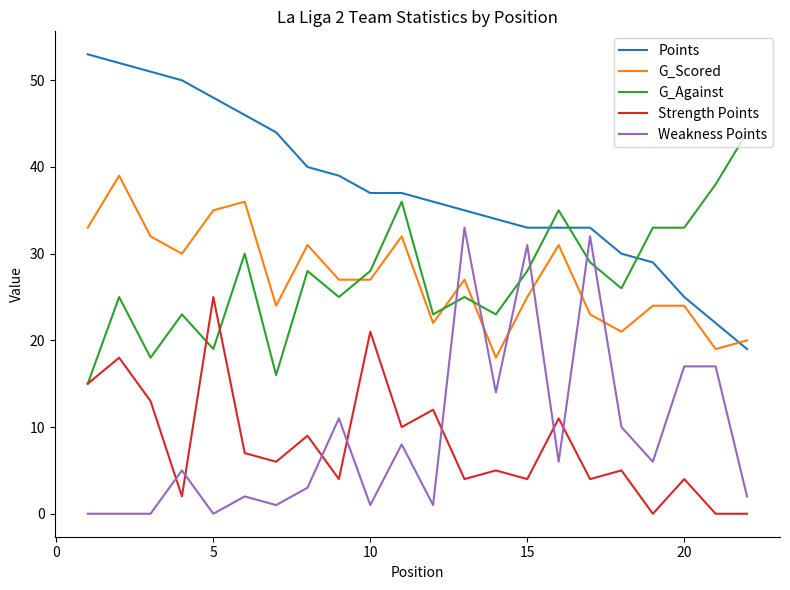

True or false: G_Against and G_Scored intersect in this chart.

True